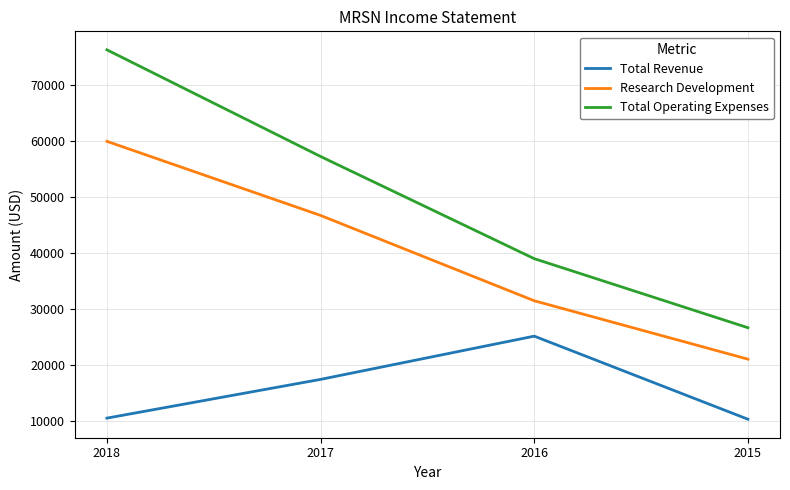

How many lines are shown in the chart?

3